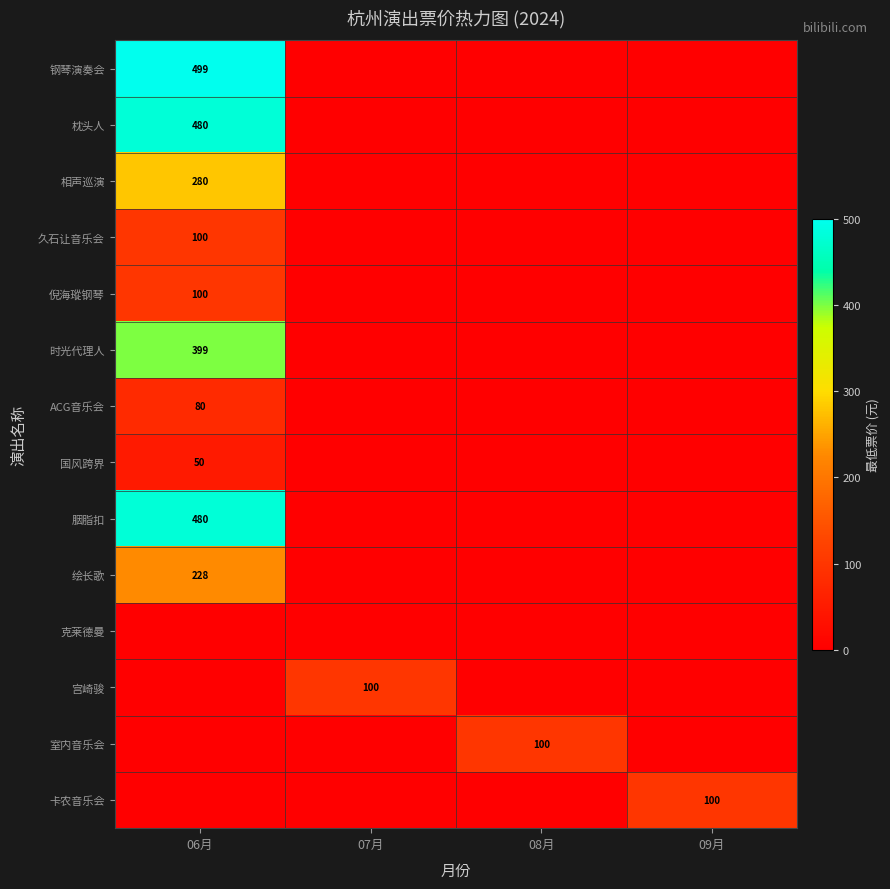

Is it true that 相声巡演 equals 99 at 06月?

False